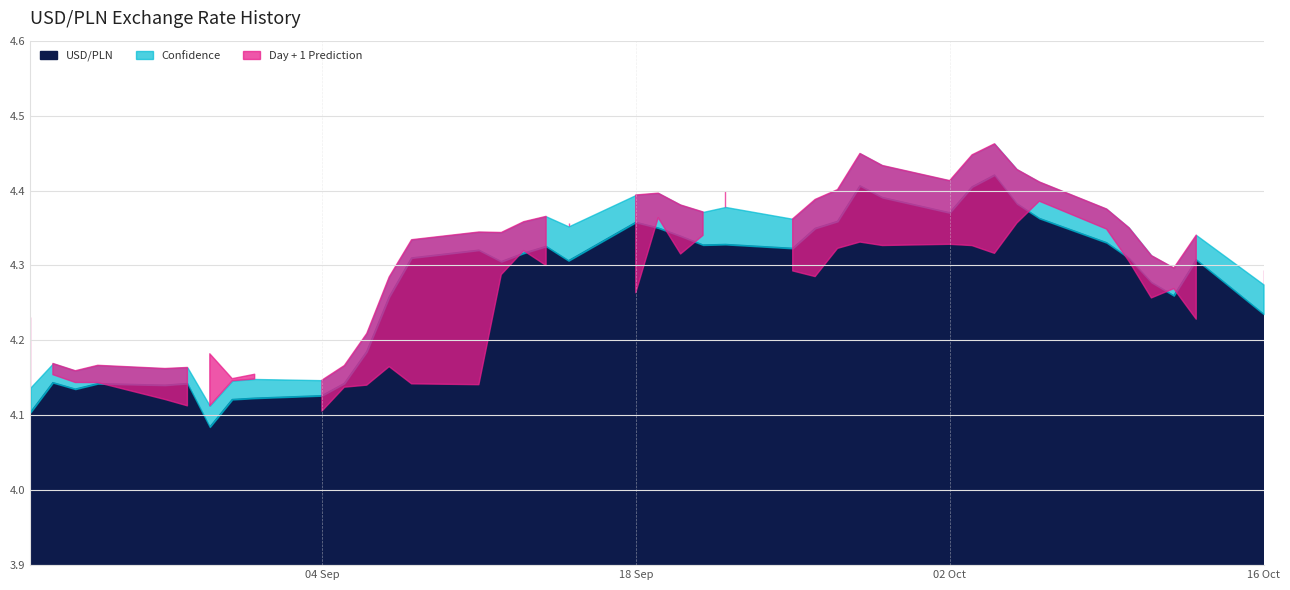

Does the chart display data point markers on the line(s)?

No